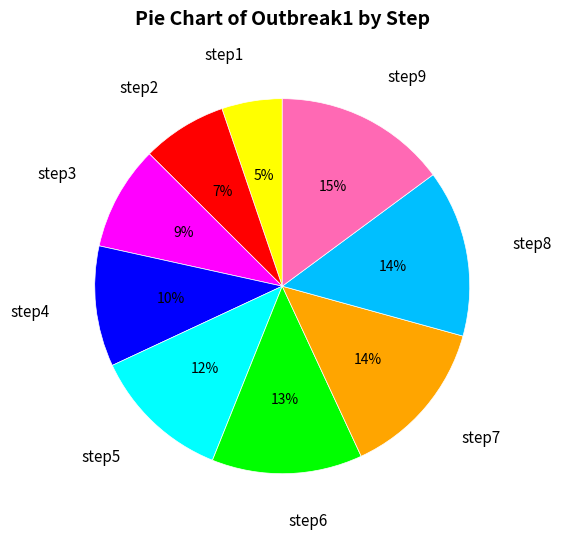

To the nearest percent, what portion does step6 represent?

13%